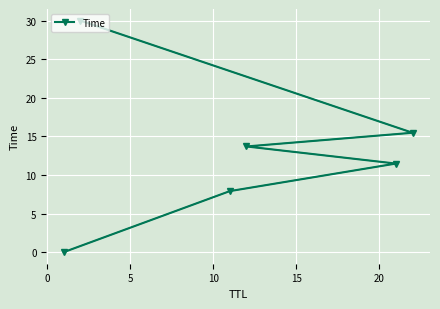

What is the maximum value shown in the chart?

30.0